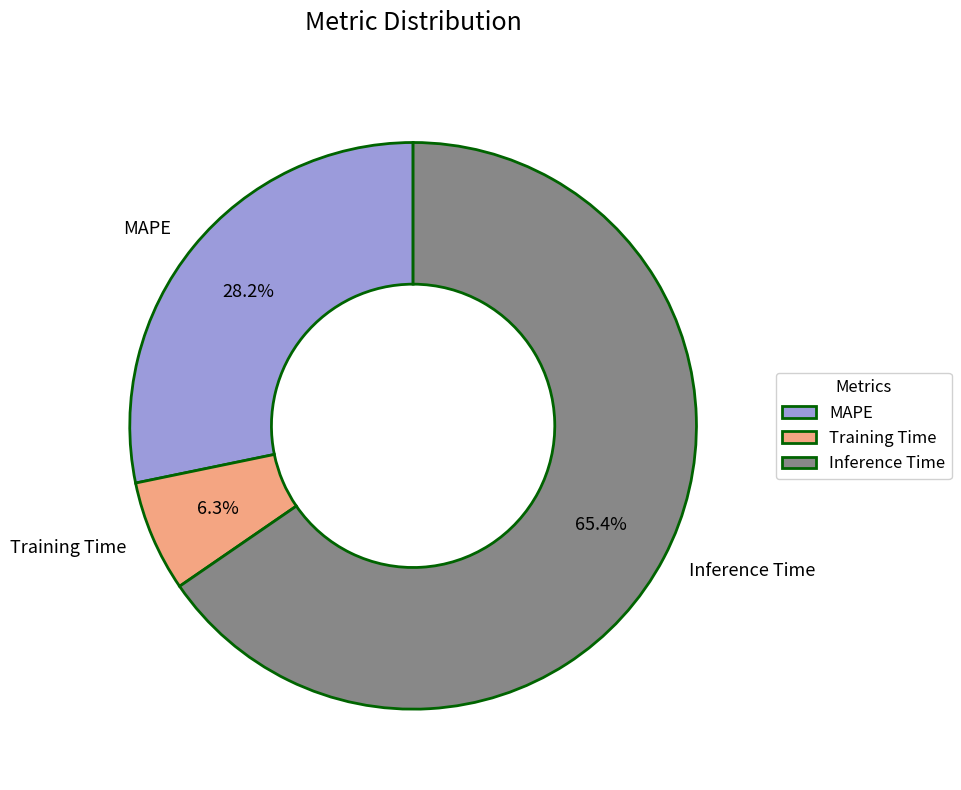

Which has a higher value, Training Time or Inference Time?

Inference Time